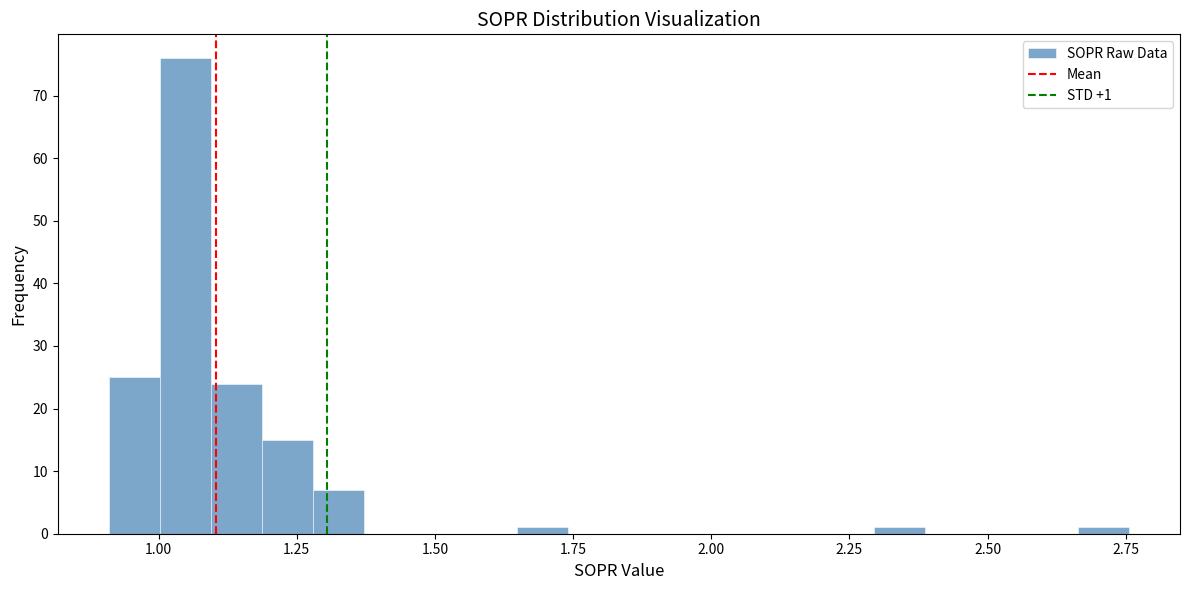

Around what value on the x-axis is the tallest bar? Give the approximate position of its centre, as read against the axis.

1.05